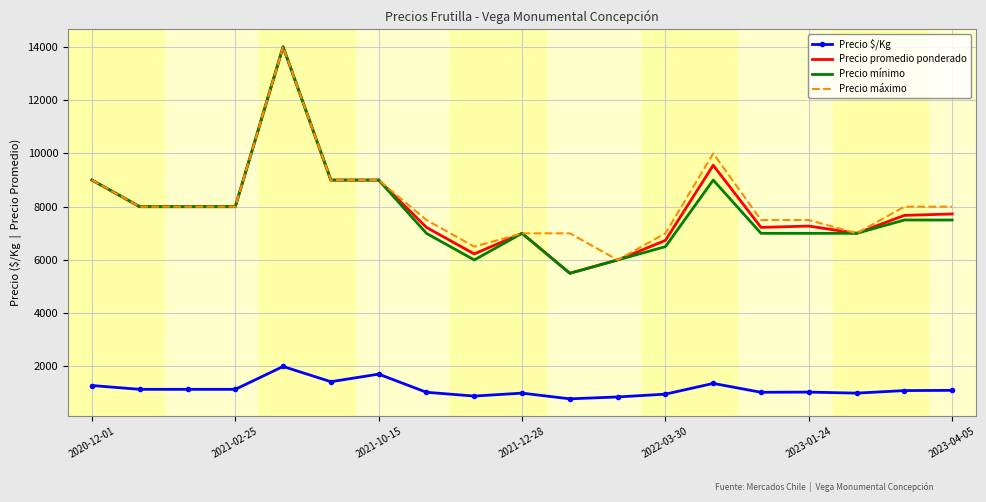

True or false: Precio mínimo and Precio $/Kg intersect in this chart.

False